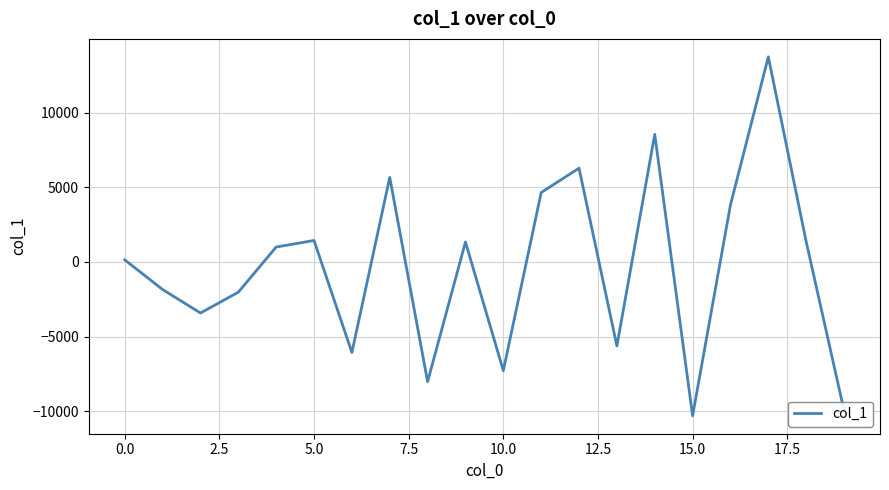

What is the minimum value shown in the chart?

-10293.7